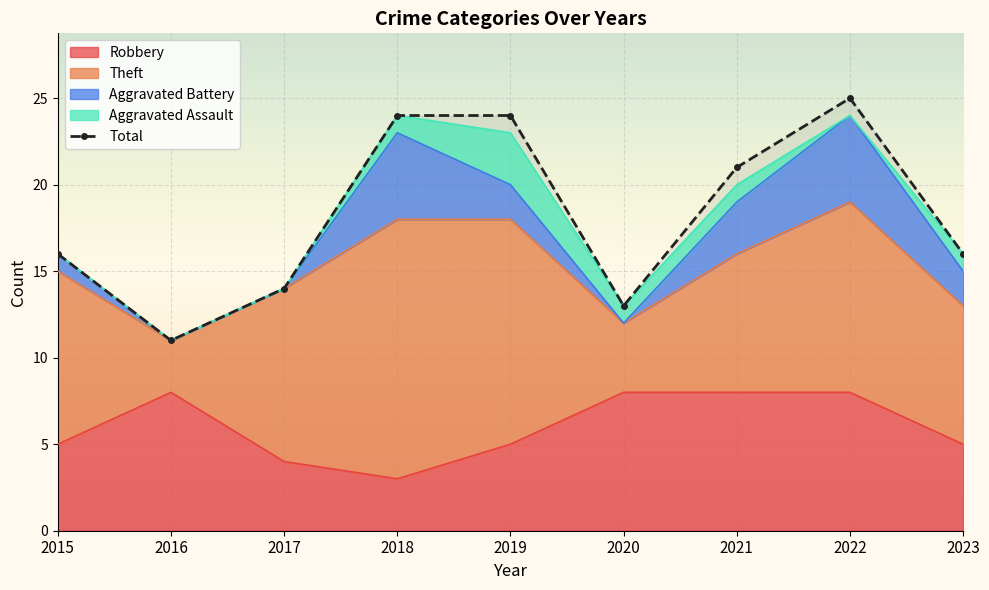

What is the change in value from 2021 to 2022?

+4